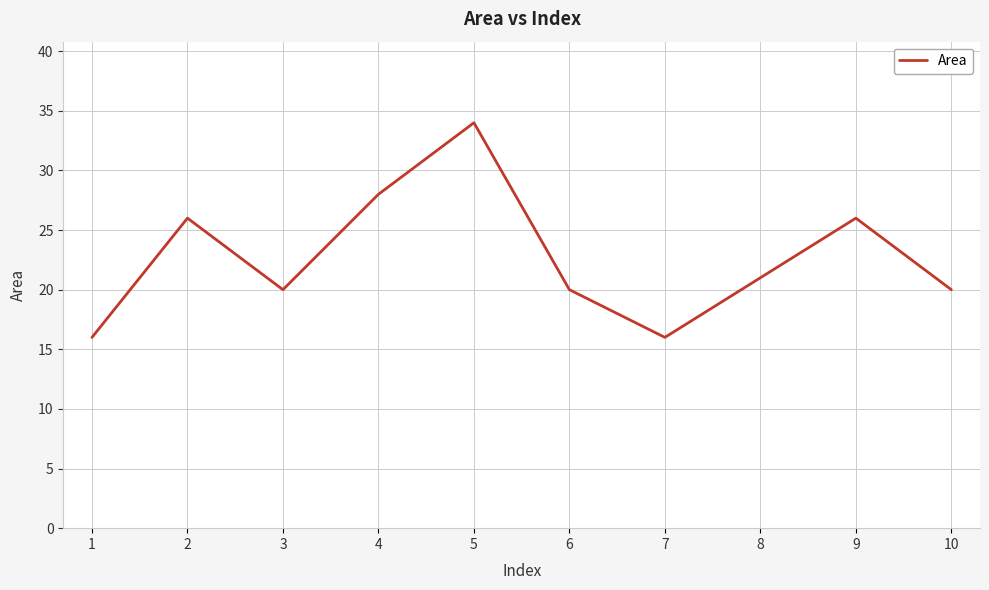

The chart shows a value of 38 at 2. True or false?

False